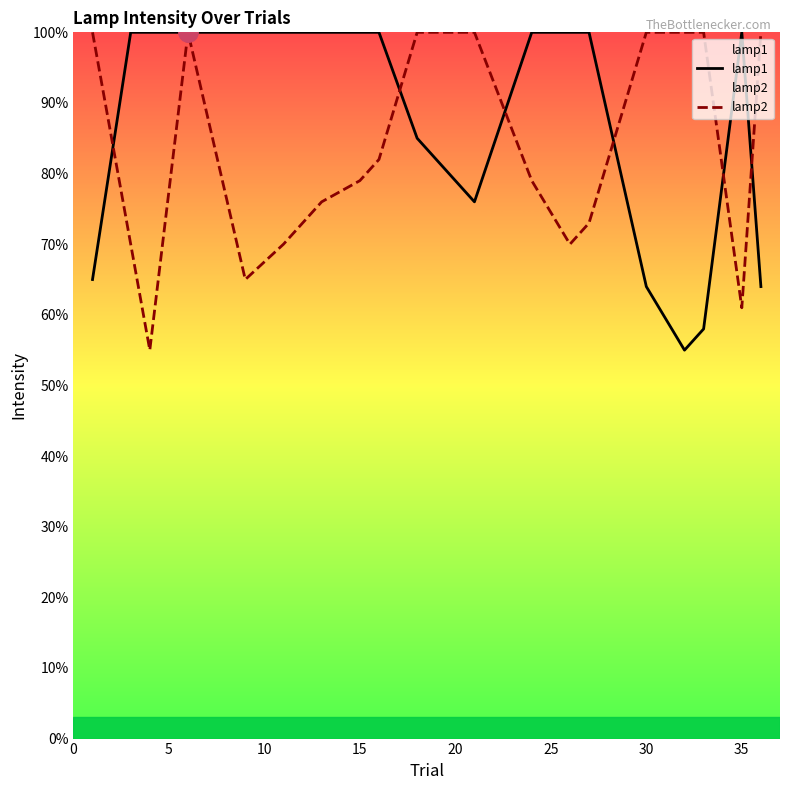

Count the lamp1 values in the range 0 to 1.

20